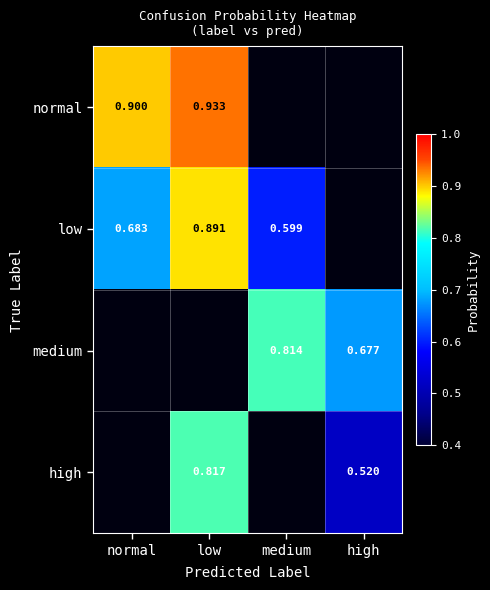

At which category is the sum across all series the highest?

low